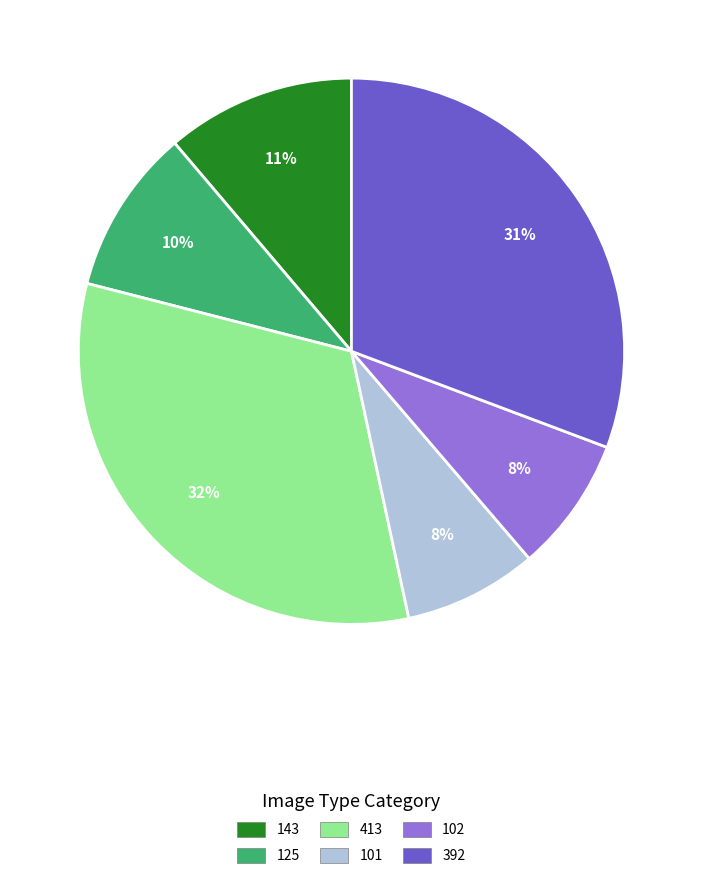

To the nearest percent, what is the average slice percentage?

17%